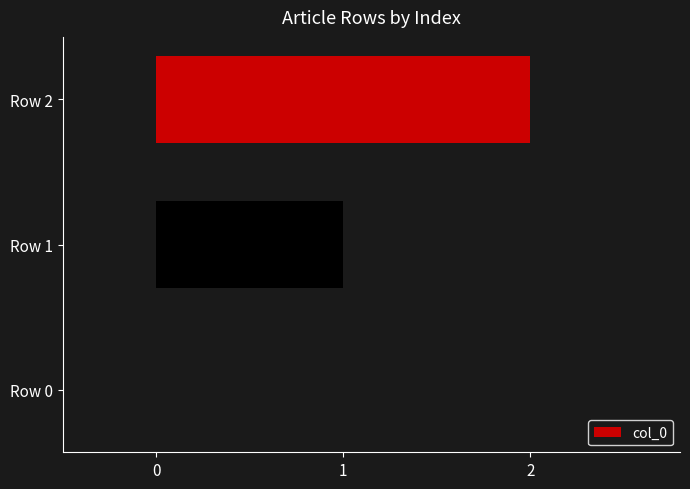

What is the average value?

1